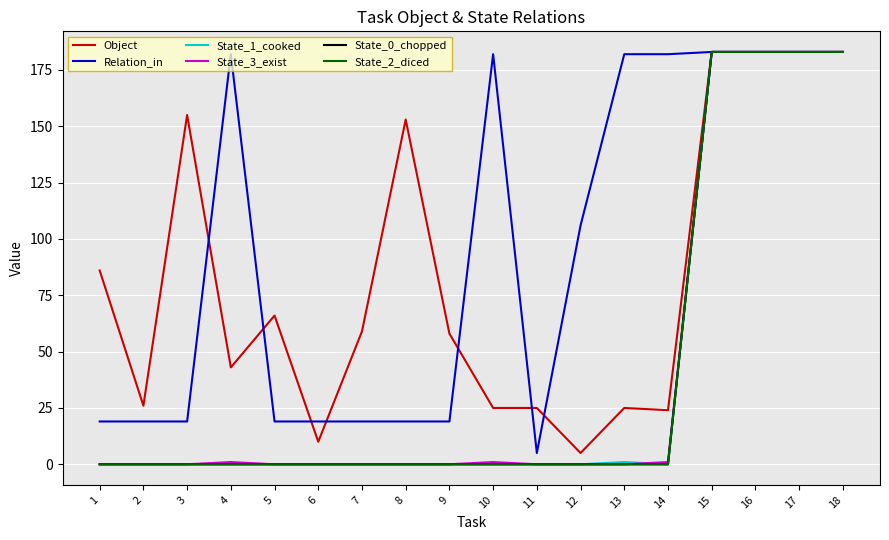

Is the value of Relation_in at 12 greater than the value of State_2_diced at 8?

Yes